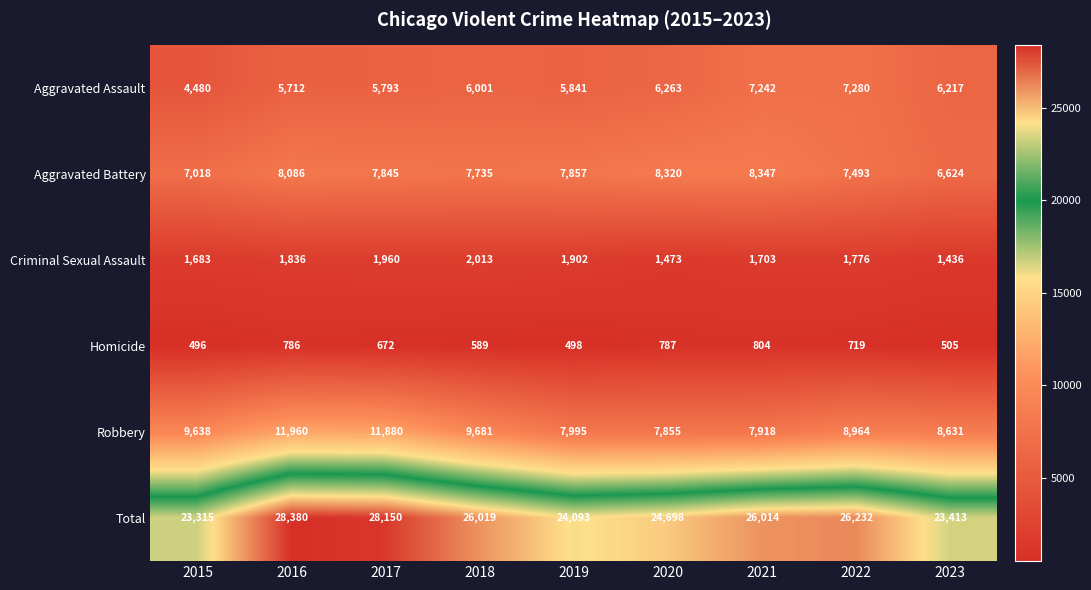

True or false: Robbery has a value of 4471 at 2022.

False